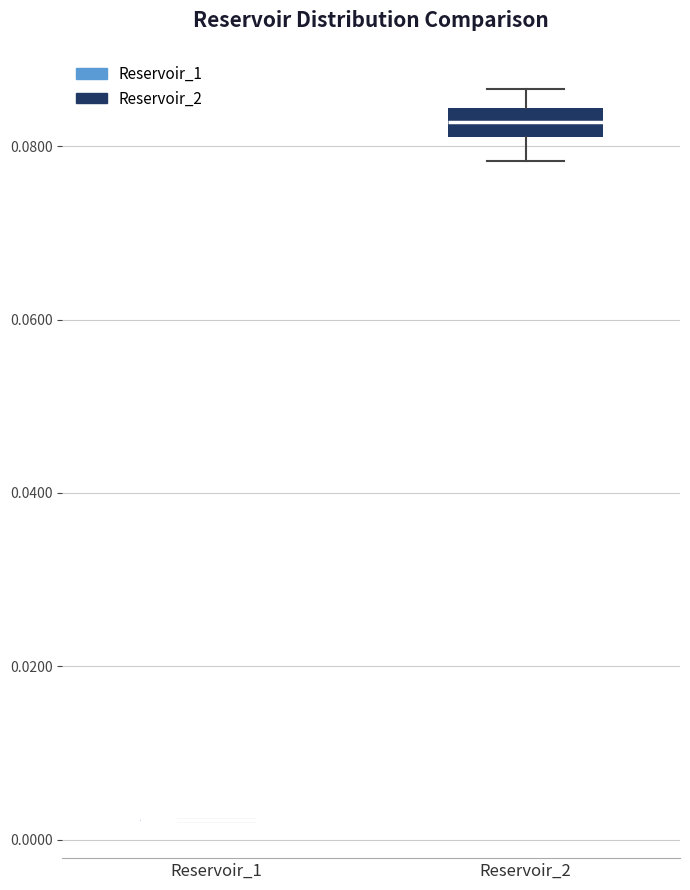

Reading left to right, read every box against the y-axis: the position of its median line, the range the box covers, and the ends of its whiskers. The values are not printed on the chart, so give them approximately, as read against the axis.

Reservoir_1: box collapsed to a line at 0.002, whiskers 0.002 to 0.002
Reservoir_2: median 0.082 (inside the box), box 0.082 to 0.084, whiskers 0.078 to 0.086